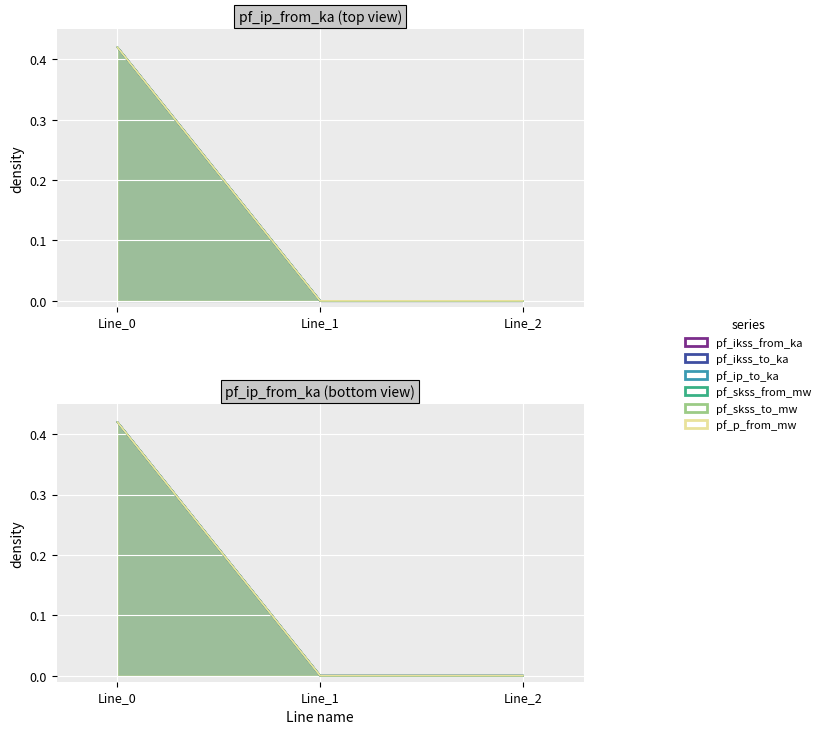

Which category has the highest value in the pf_ikss_from_ka series?

Line_0